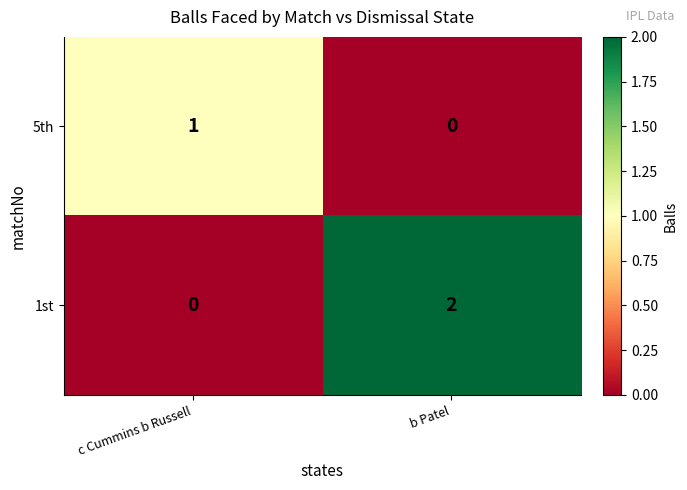

Which series has the widest spread of values?

1st